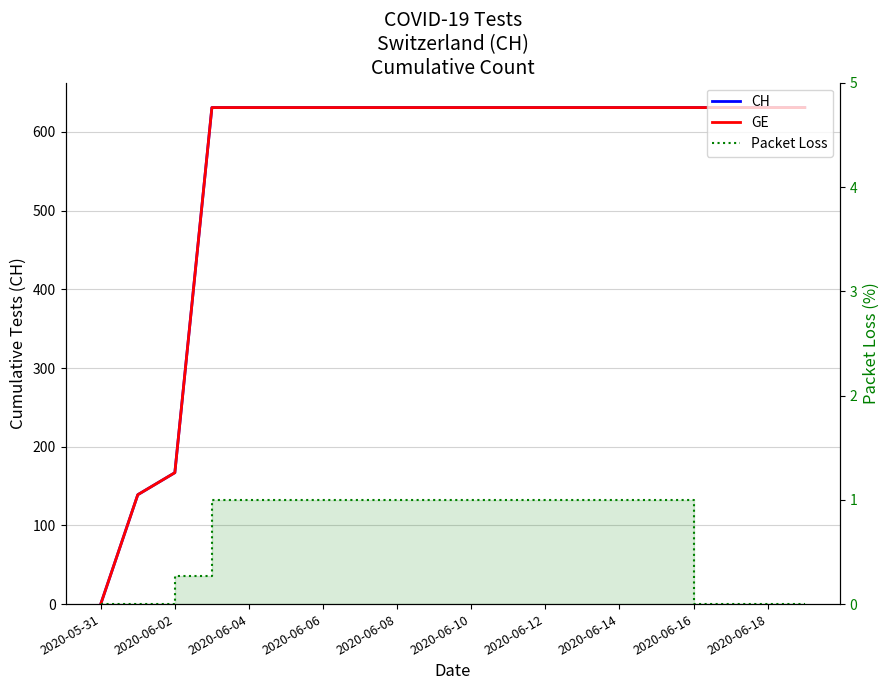

Between 15 and 17, which series saw the biggest shift?

Packet Loss